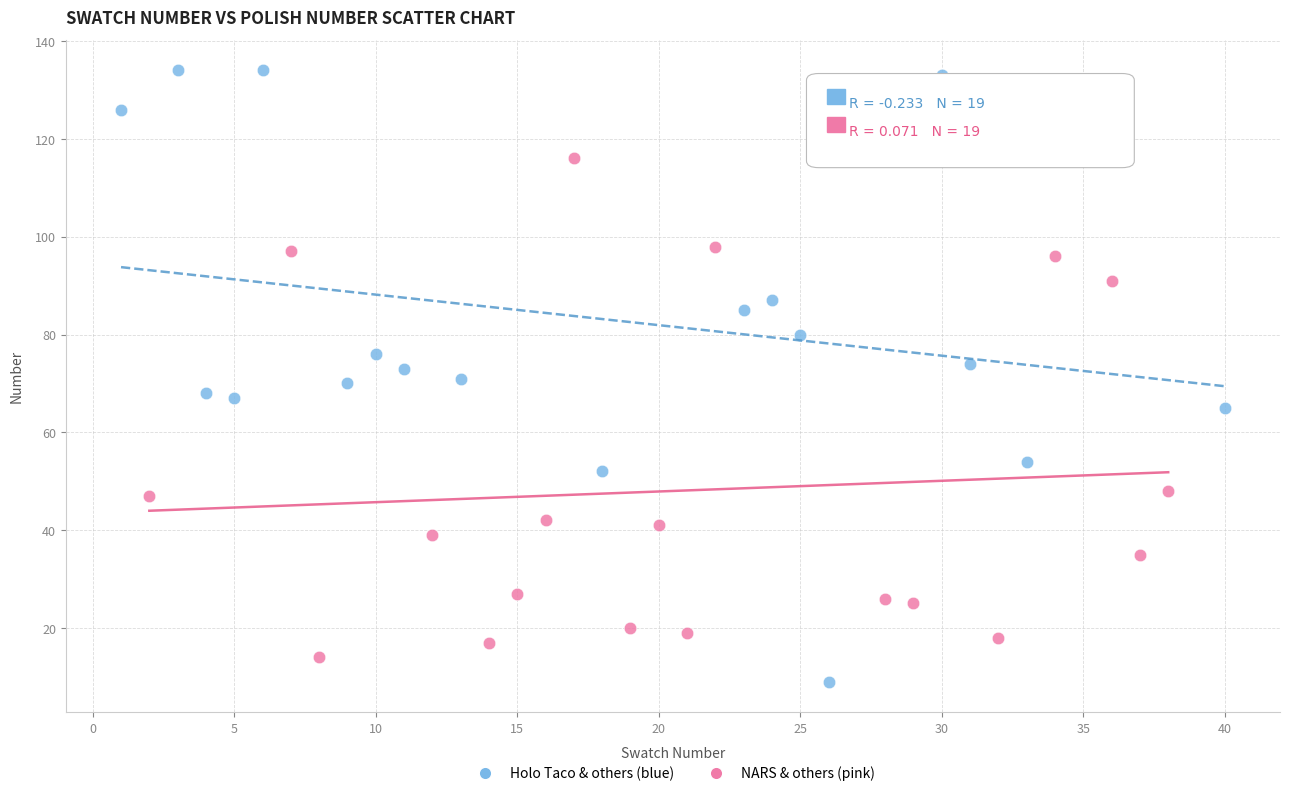

Which series reaches the maximum Y coordinate?

Holo Taco & others (blue)